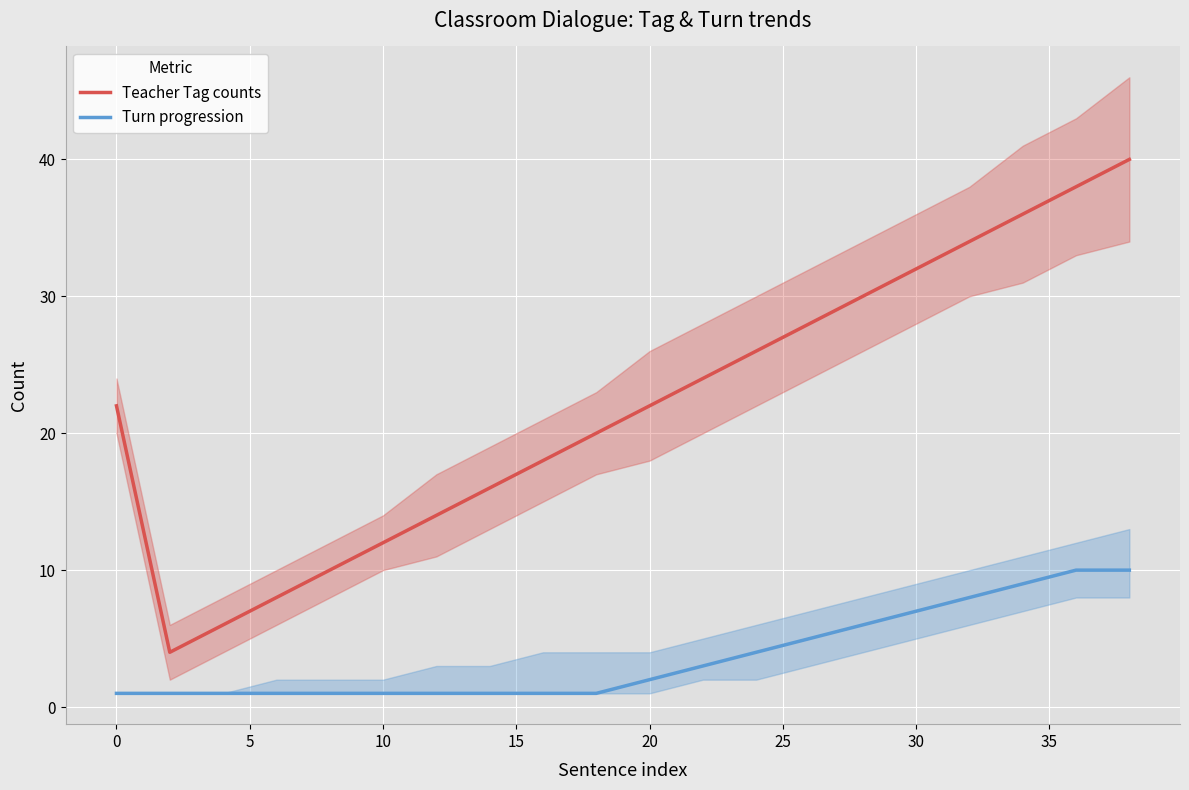

True or false: Teacher Tag counts and Turn progression intersect in this chart.

False